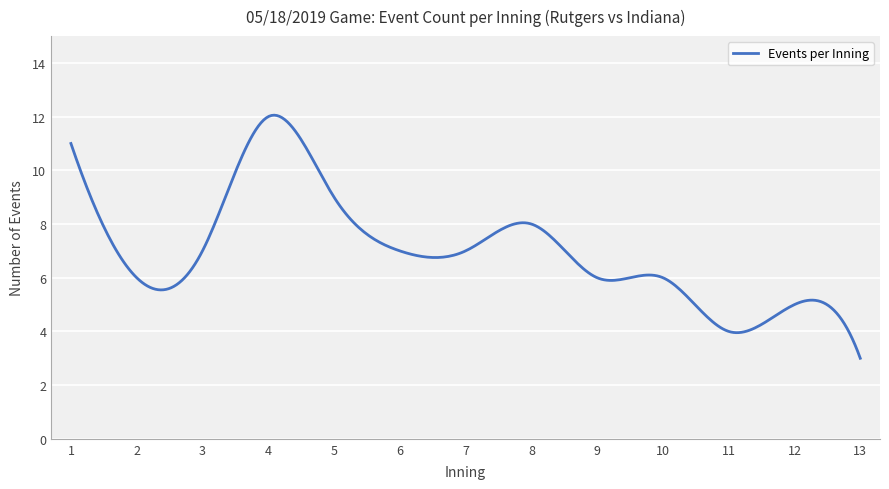

What is the maximum value shown in the chart?

12.1